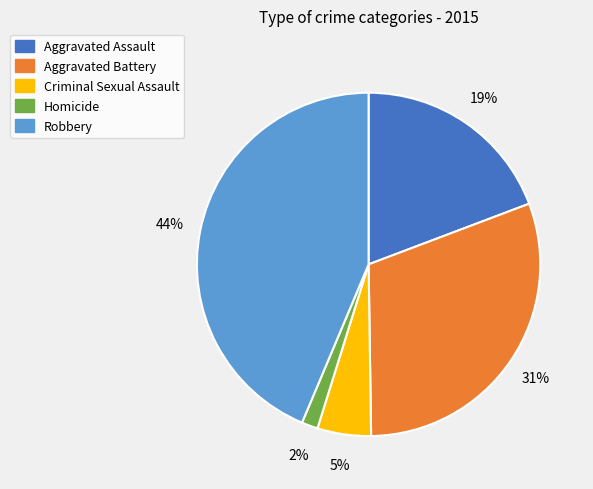

Which category has the biggest portion of the pie?

Robbery